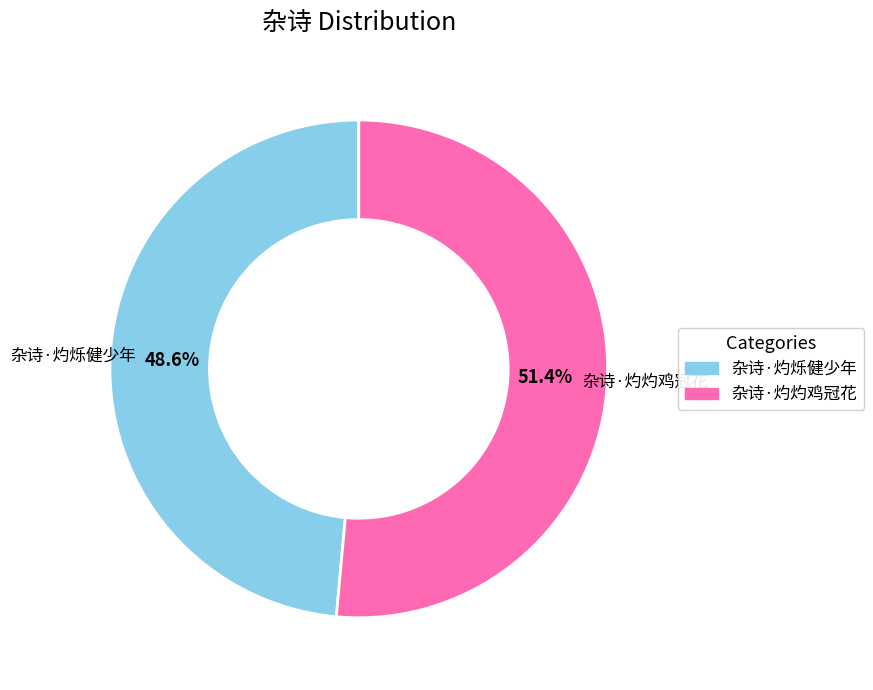

To the nearest percent, what is the combined percentage of 杂诗·灼烁健少年 and 杂诗·灼灼鸡冠花?

100%